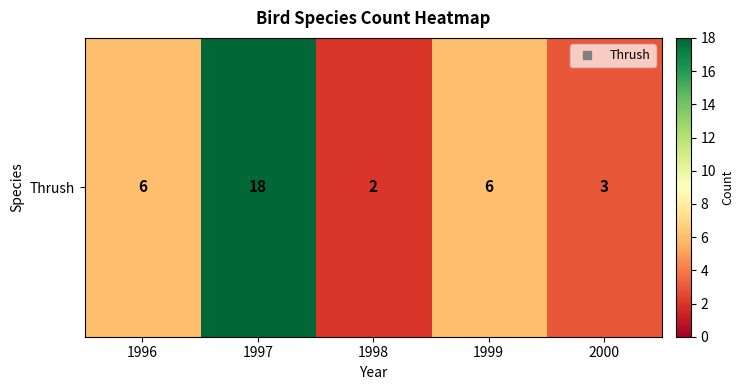

The value at 2000 is 3. True or false?

True